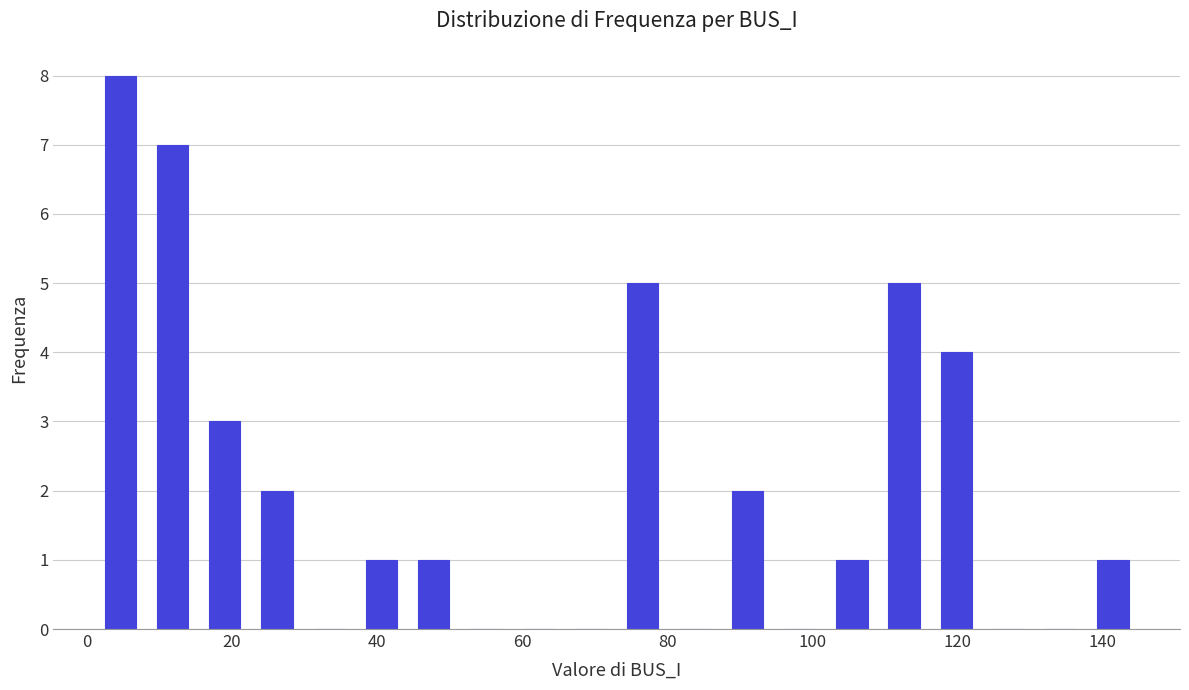

Around what value on the x-axis is the tallest bar? Give the approximate position of its centre, as read against the axis.

4